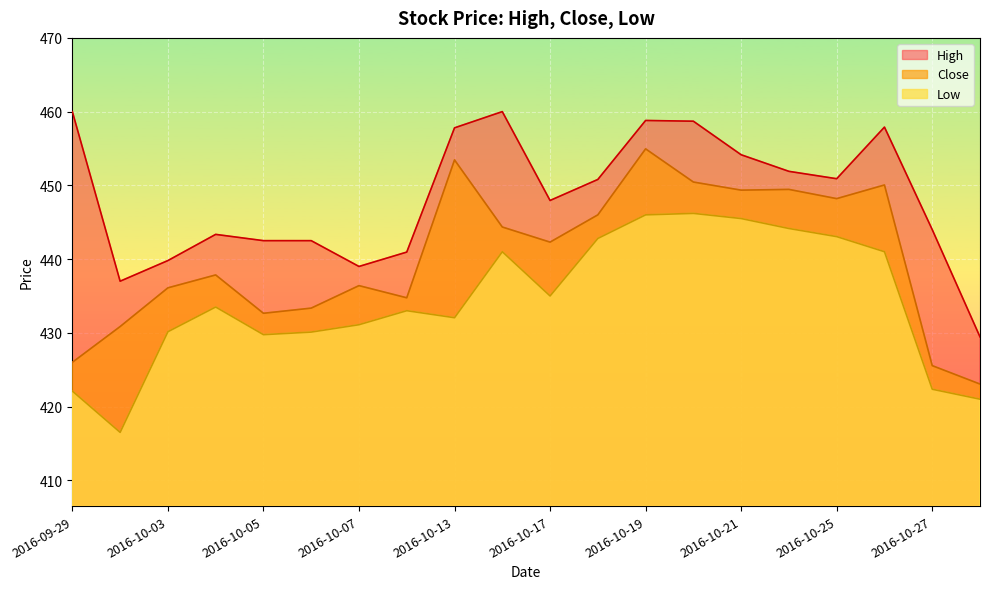

Reading left to right, list all the values displayed in this chart.

High: 460.0	437.0	439.8	443.4	442.5	442.5	439.0	441.0	457.8	460.0	448.0	450.8	458.8	458.7	454.1	451.9	450.9	457.9	444.0	429.5
Close: 426.0	430.9	436.1	437.9	432.6	433.4	436.4	434.8	453.5	444.4	442.3	446.0	455.0	450.5	449.4	449.5	448.2	450.0	425.5	423.0
Low: 422.1	416.5	430.1	433.5	429.8	430.1	431.1	433.0	432.0	441.0	435.0	442.8	446.0	446.2	445.5	444.1	443.0	441.0	422.4	421.0